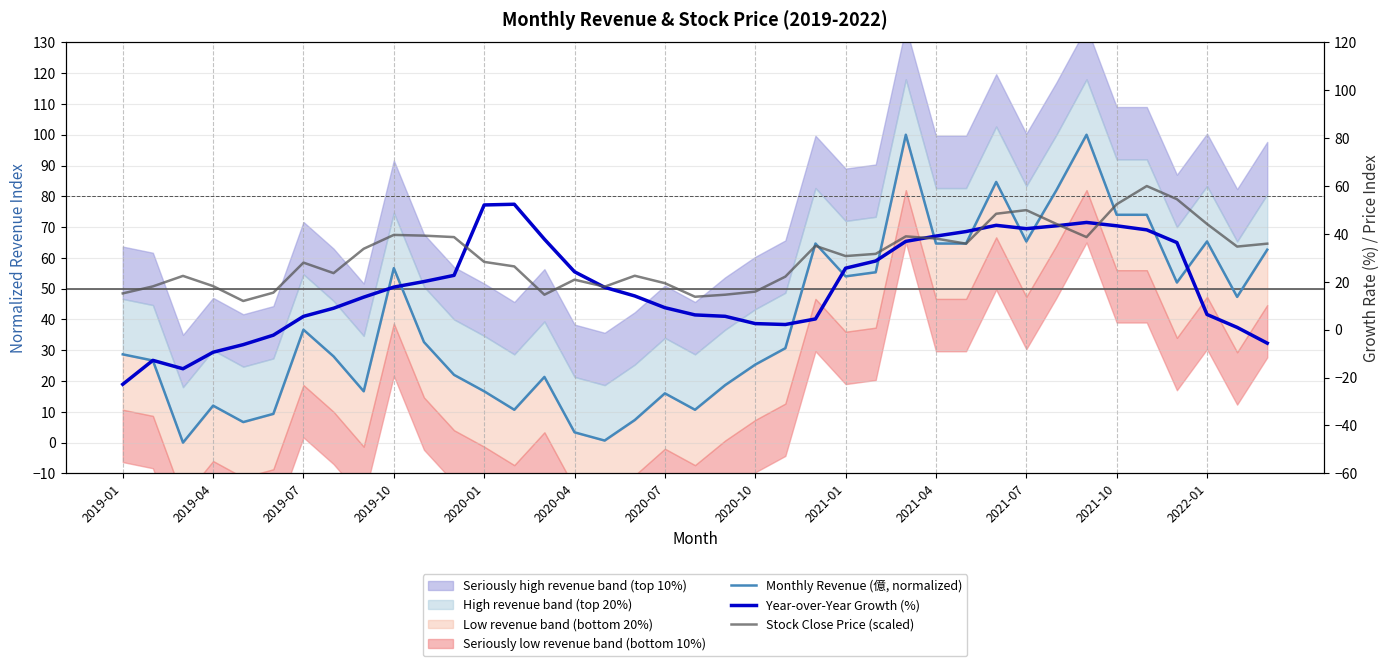

What is the minimum value shown in the chart?

-22.8